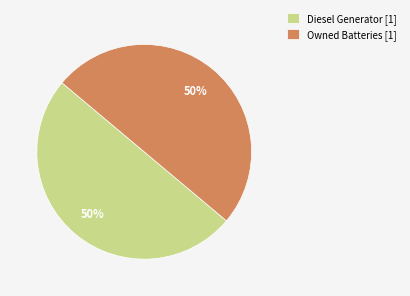

To the nearest percent, what percentage of the pie is Owned Batteries [1]?

50%